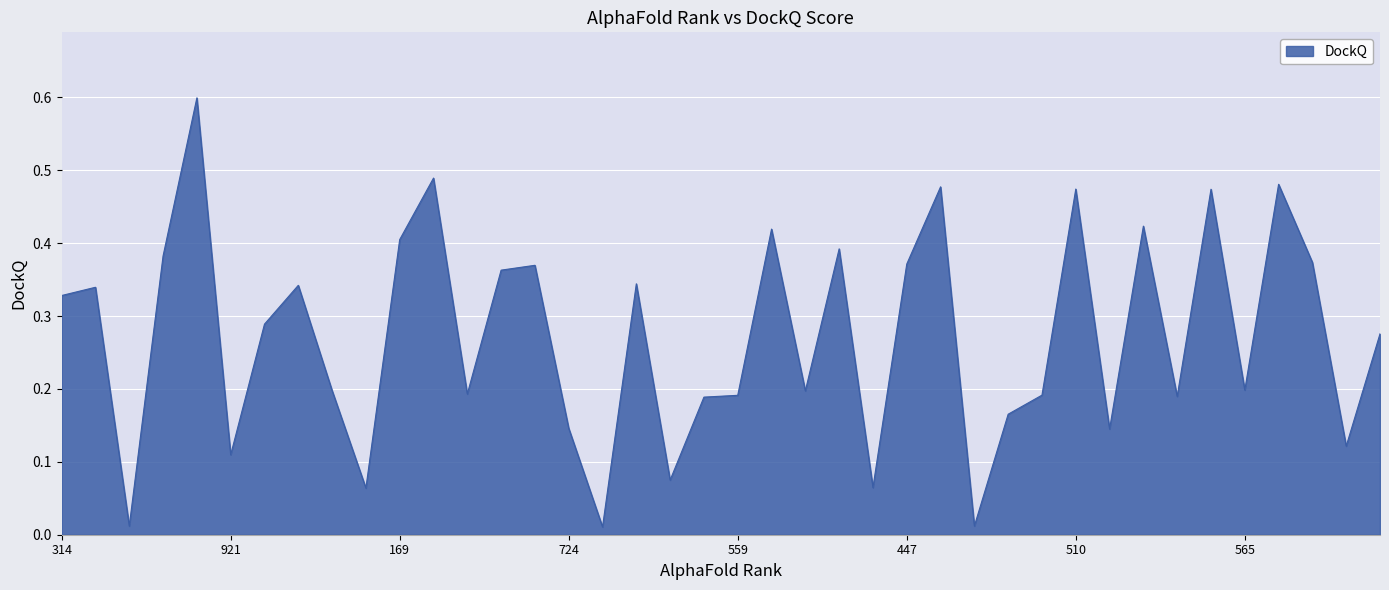

What is the difference between the maximum and minimum values?

0.6